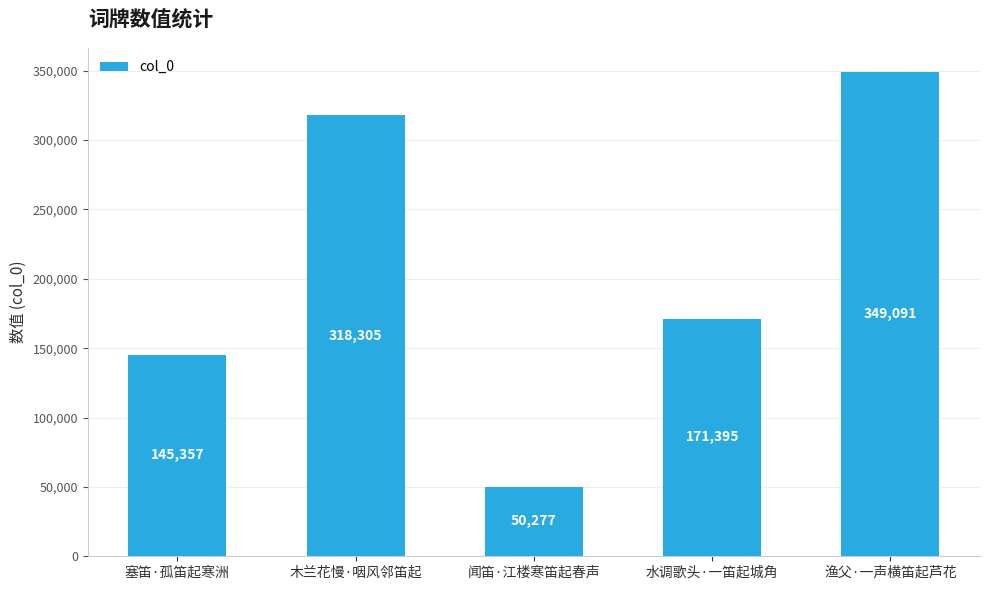

What is the difference between the maximum and minimum values?

298814